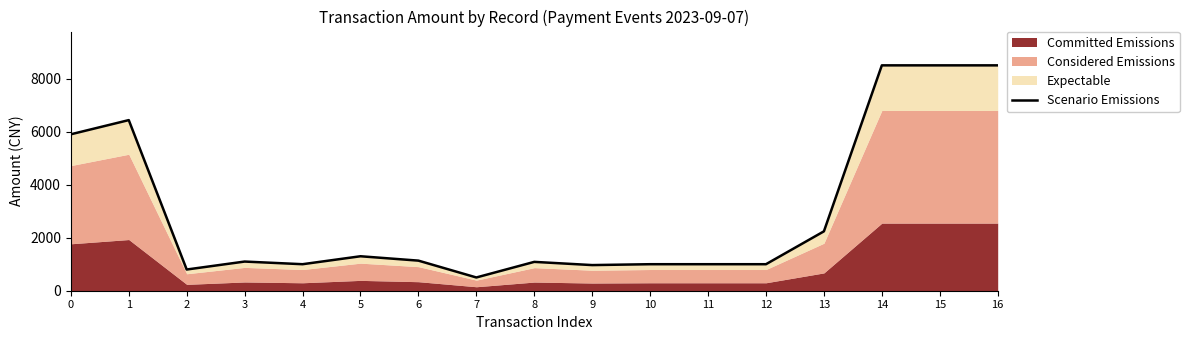

Which label corresponds to the largest value in the chart?

14